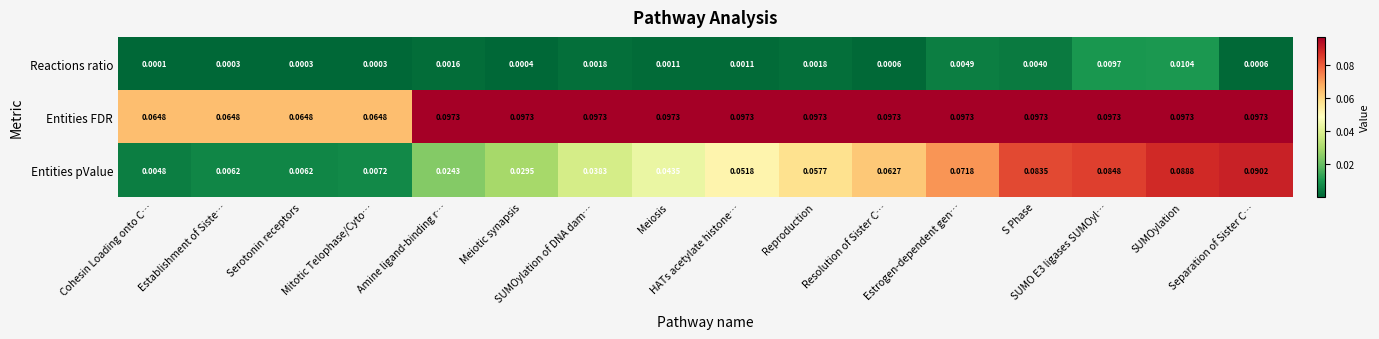

Rank the series at SUMOylation of DNA dam… from lowest to highest value.

Reactions ratio, Entities pValue, Entities FDR